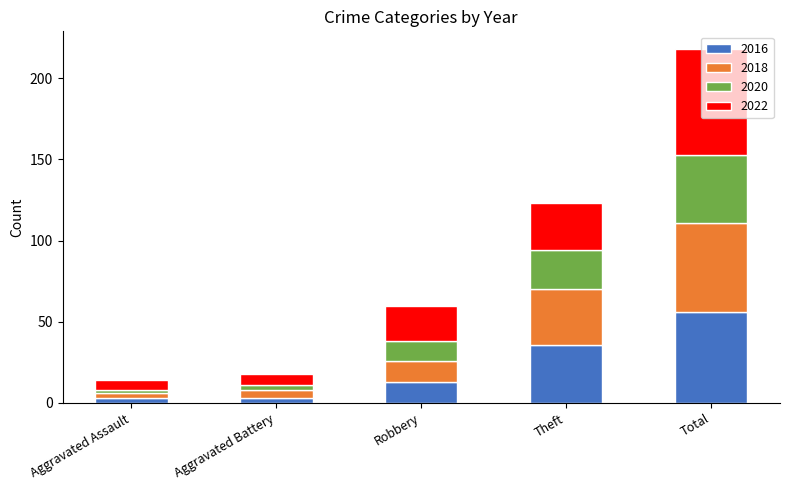

At which label does 2016 reach its peak?

Total